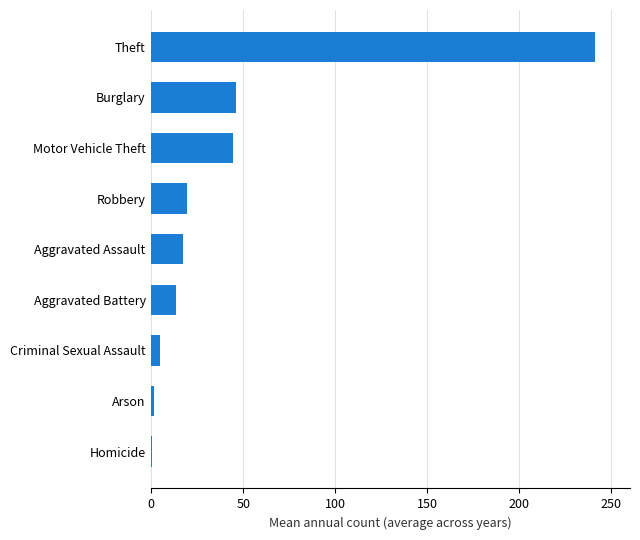

Is it true that the value at Motor Vehicle Theft is 44.7?

True